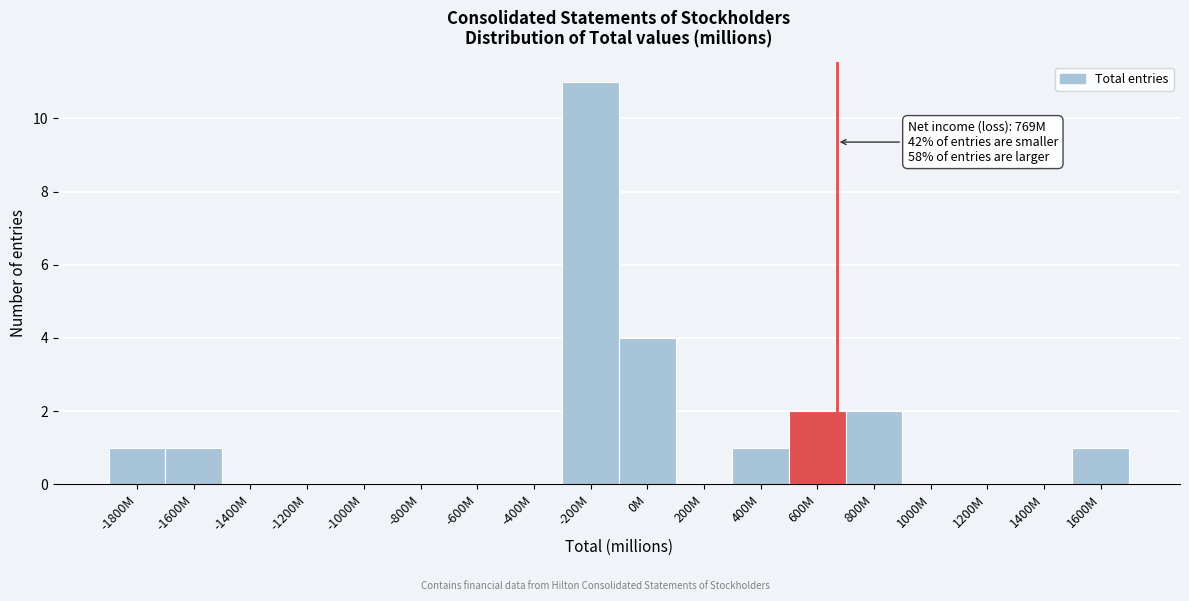

Reading left to right, extract all data points from this chart.

-1800M=1	-1600M=1	-1400M=0	-1200M=0	-1000M=0	-800M=0	-600M=0	-400M=0	-200M=11	0M=4	200M=0	400M=1	600M=2	800M=2	1000M=0	1200M=0	1400M=0	1600M=1